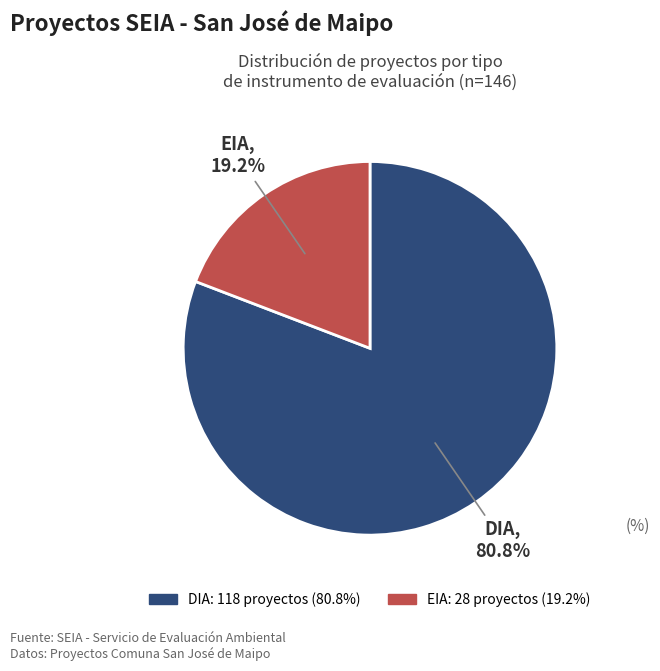

Count the number of slices in the pie.

2